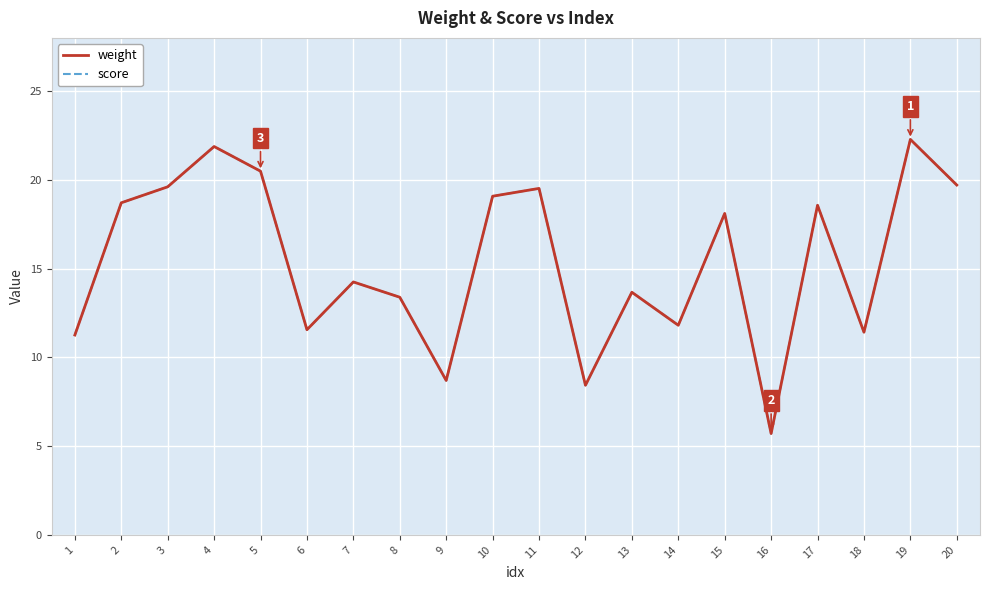

Does the chart display data point markers on the line(s)?

No